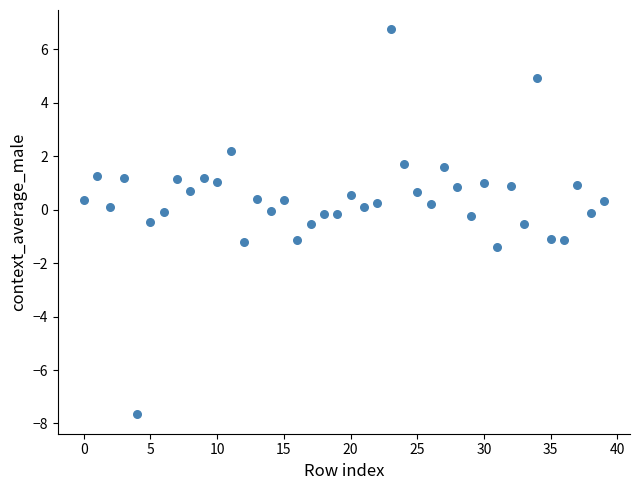

What is the range of Y values (max minus min)?

14.4